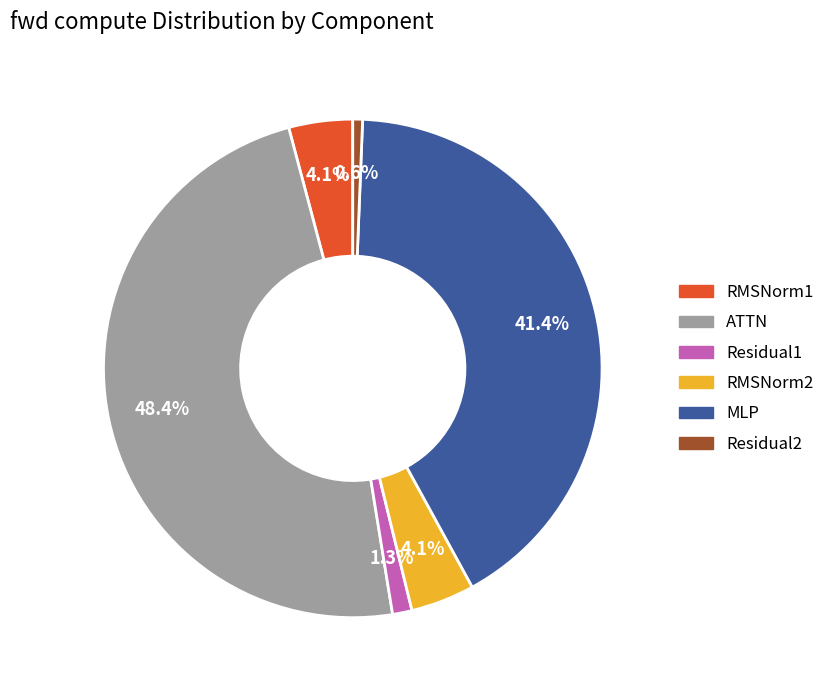

Between Residual1 and RMSNorm2, which is larger?

RMSNorm2